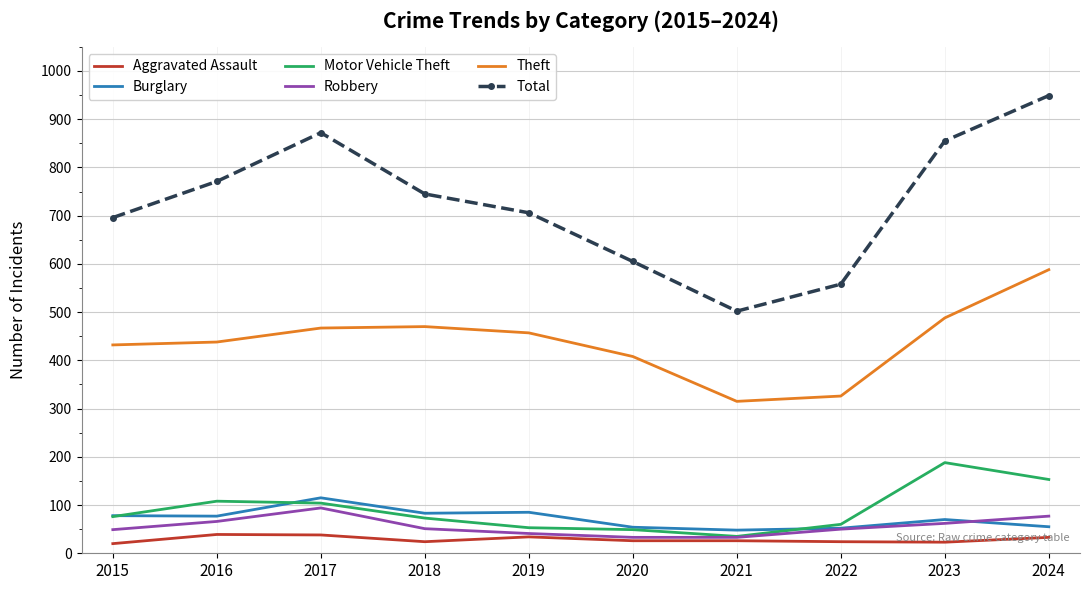

True or false: Theft and Total cross at least once.

False